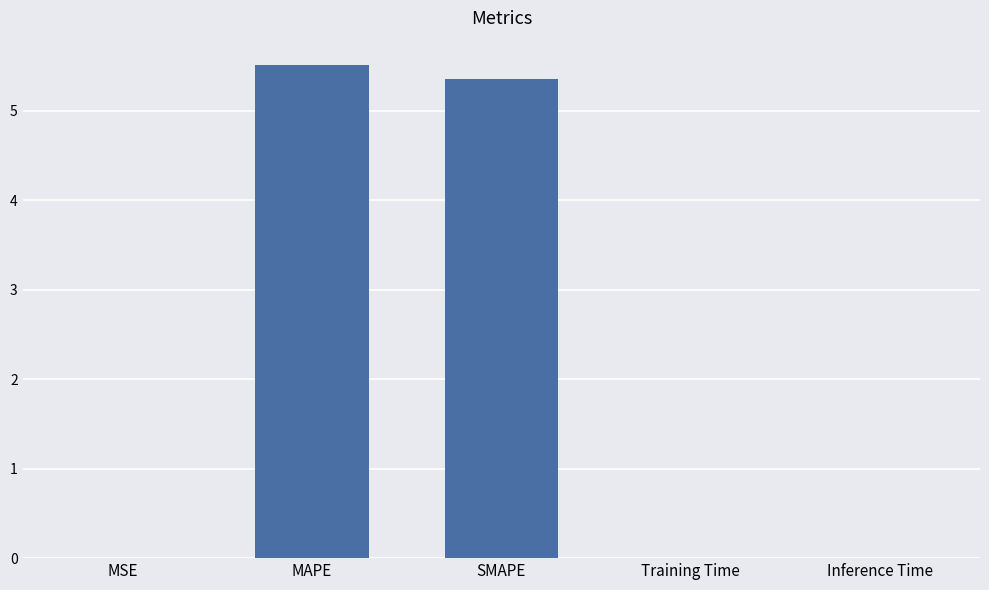

What is the approximate value at MAPE?

5.5